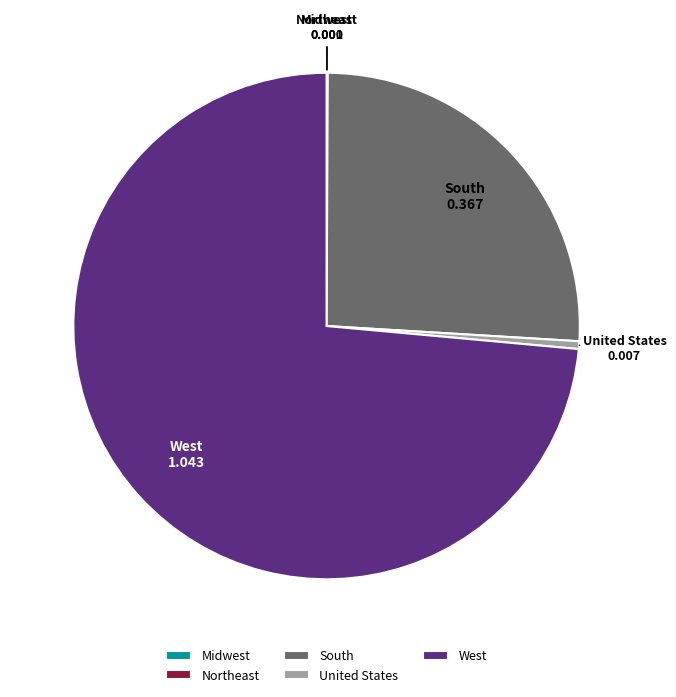

What is the largest slice in the pie chart?

West